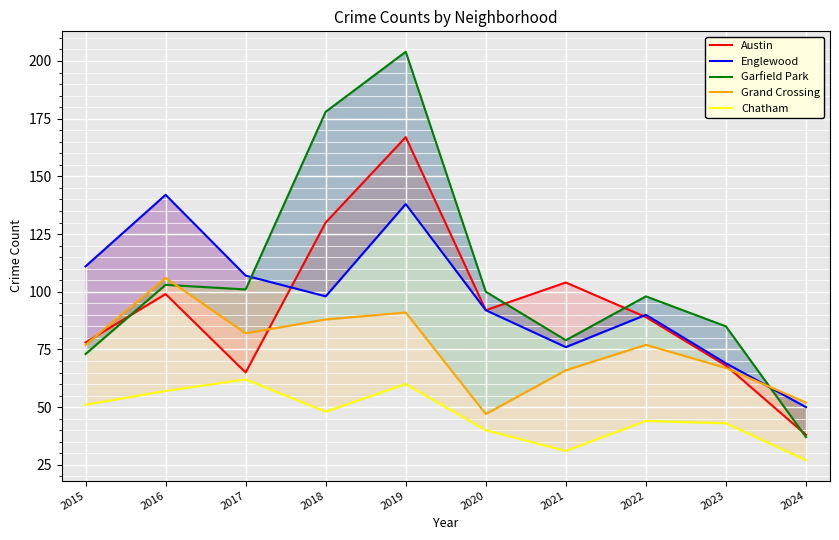

Between 2018 and 2022, which is larger?

2018